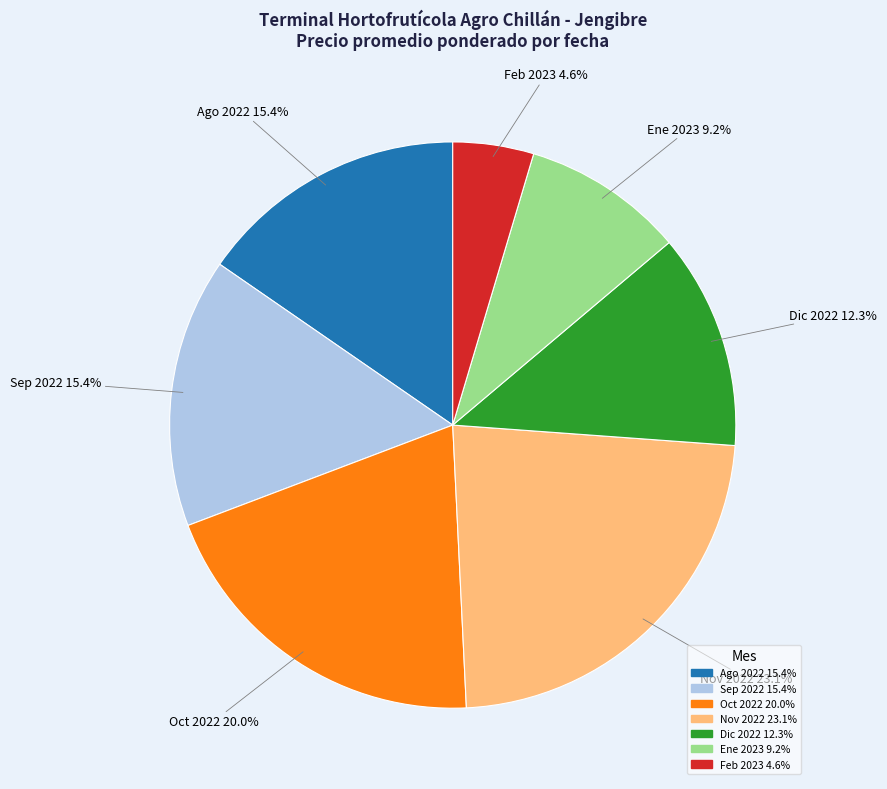

Is there a majority slice in this chart?

No